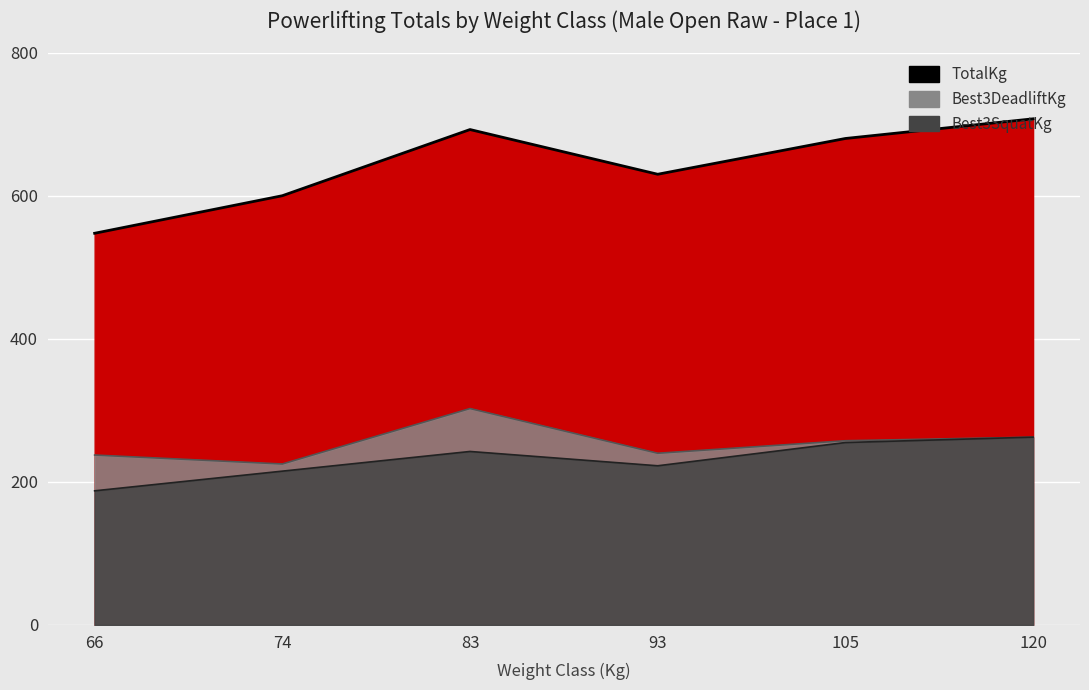

How many data points in Best3DeadliftKg (line) are less than 257?

3